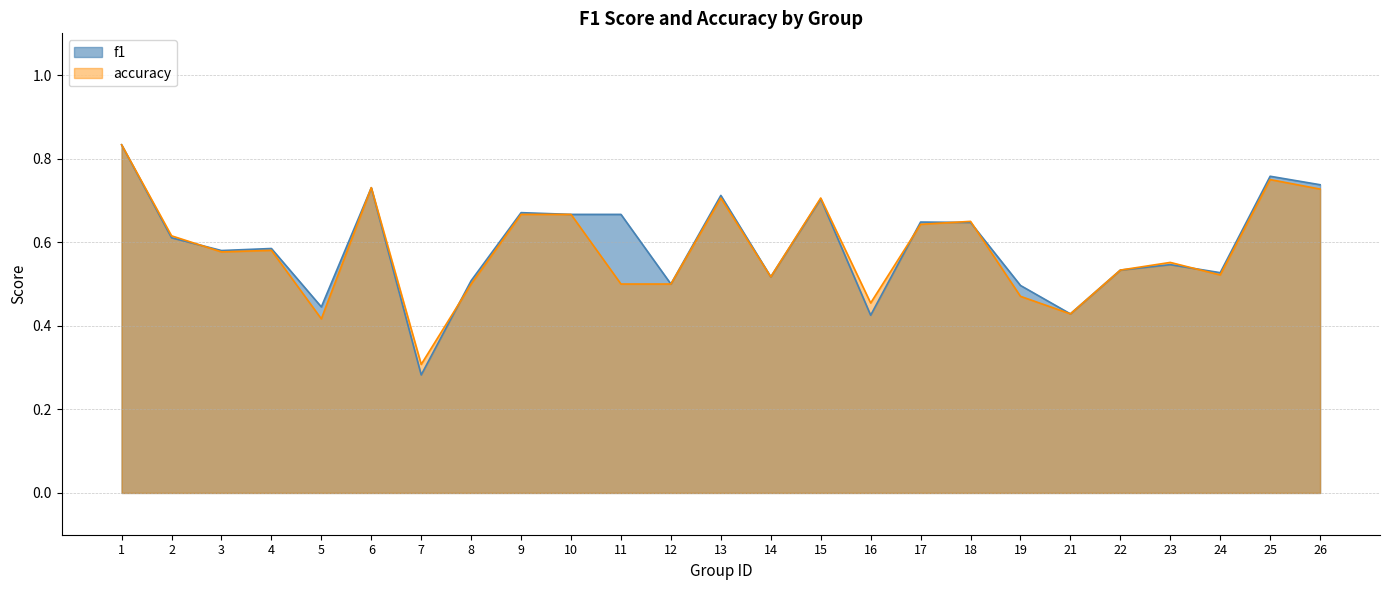

What is the value of the f1 point at the 5th from the left?

0.4